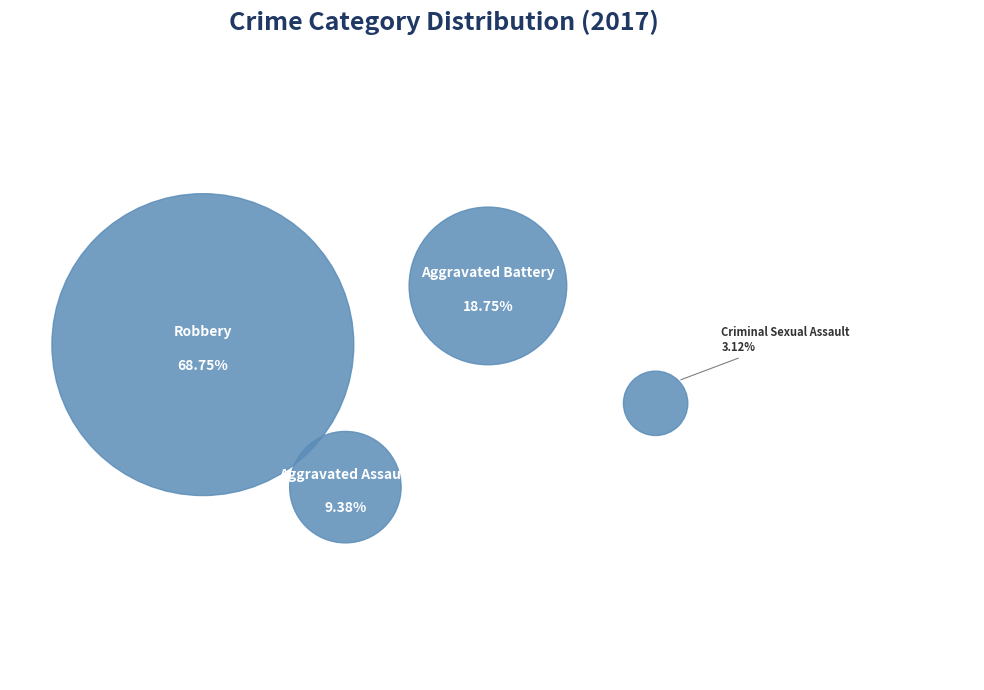

True or false: Criminal Sexual Assault accounts for 17% of the total.

False